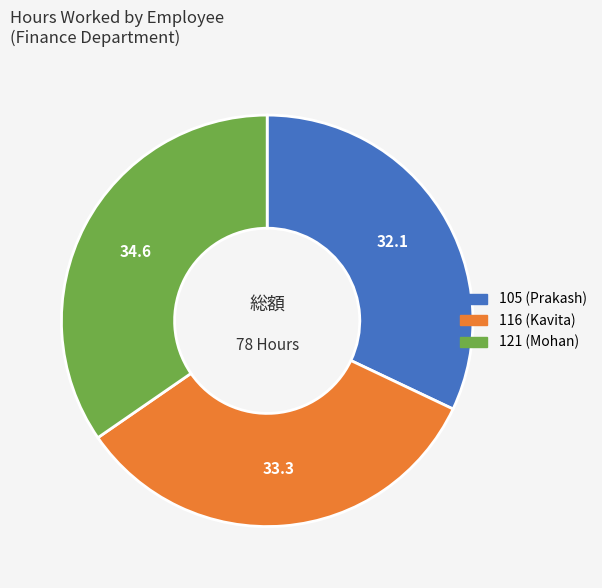

Is it true that 105 (Prakash) is 18% of the pie?

False